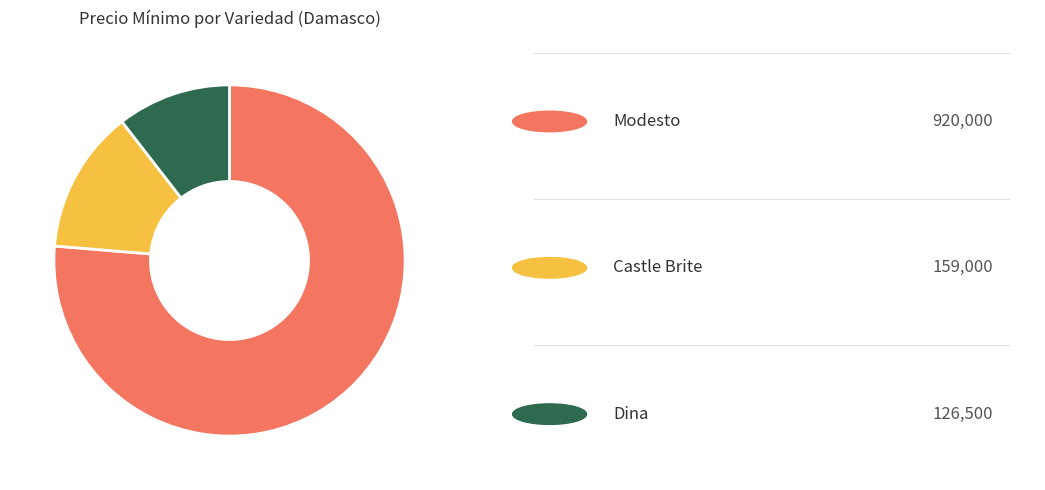

Count the number of slices in the pie.

3